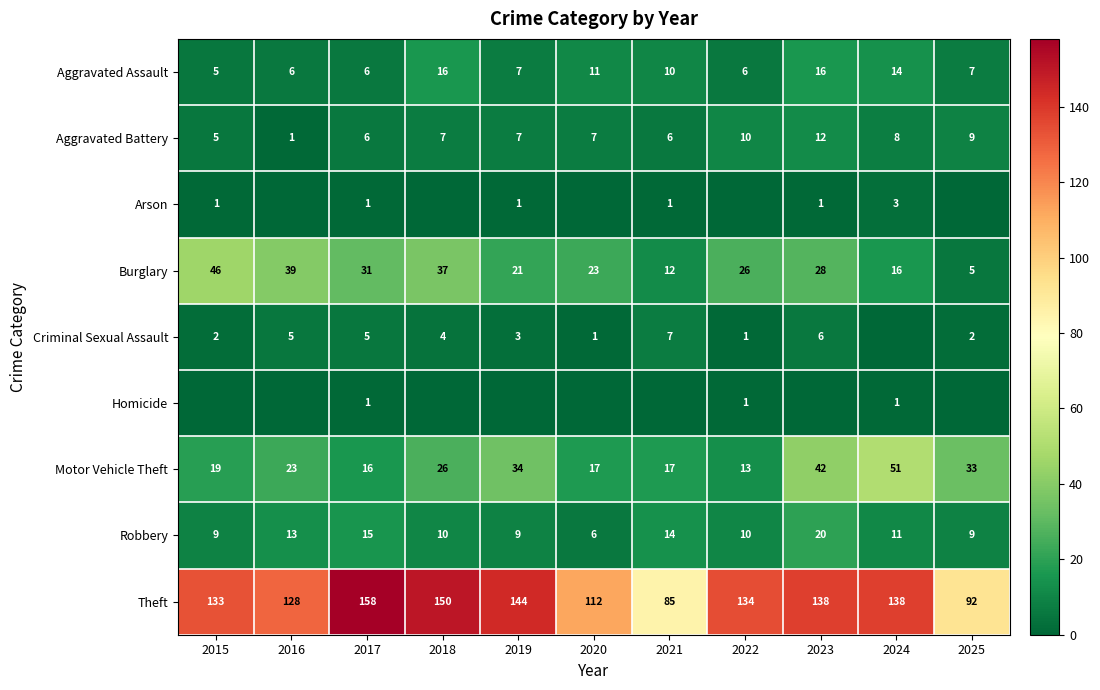

What is the spread (max minus min) of values at 2020?

112